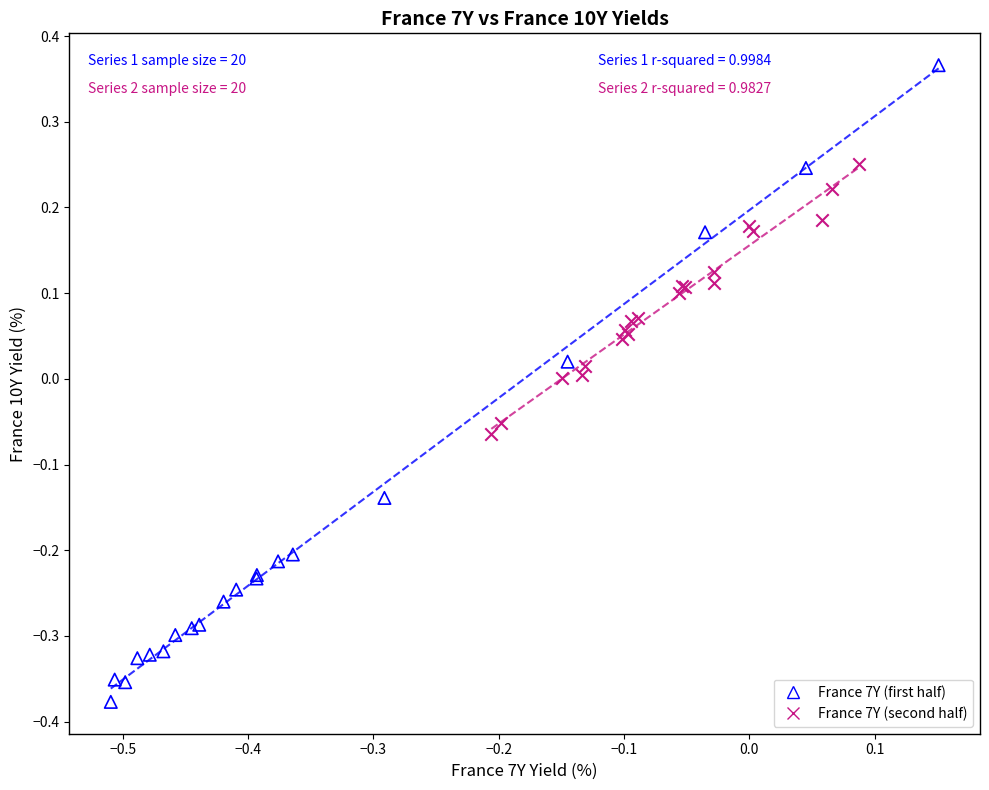

Which series has the widest spread of Y values?

France 7Y (first half)